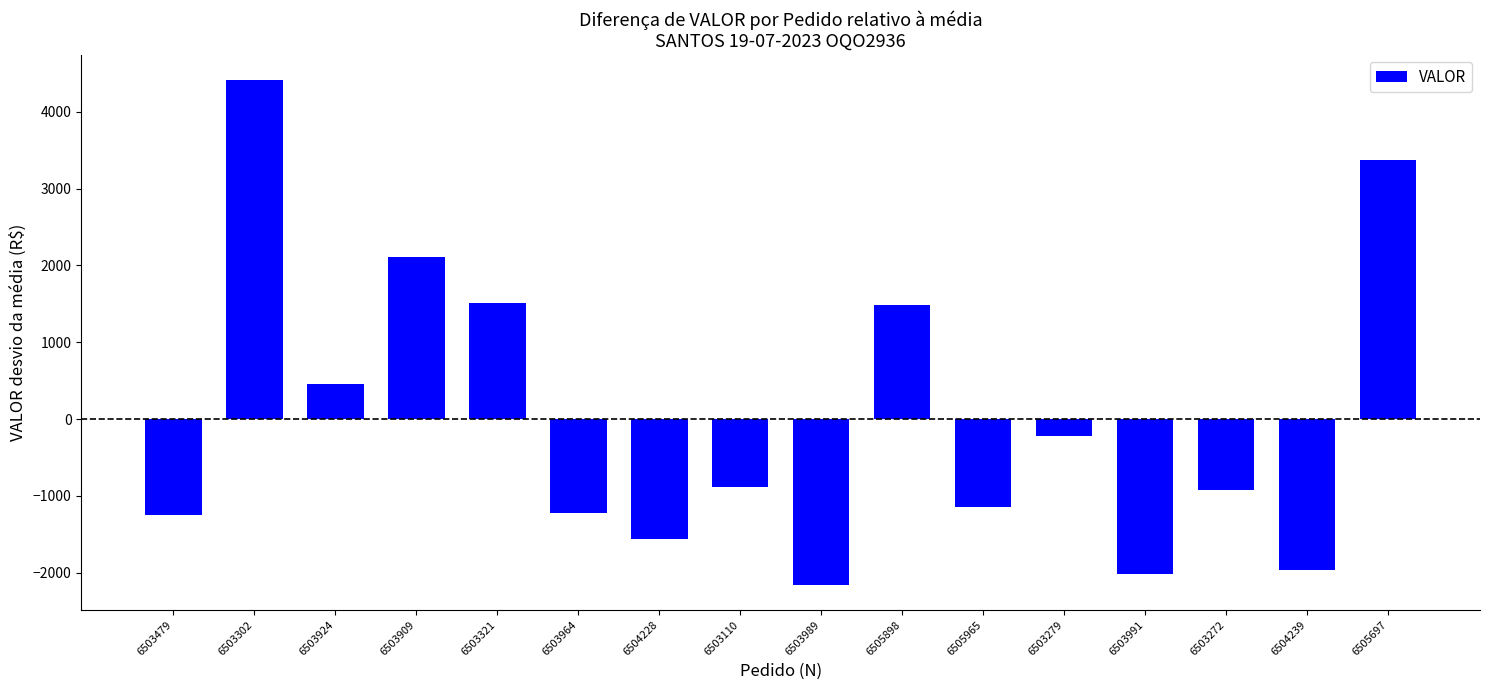

The chart shows a value of 2204.6 at 6505898. True or false?

False